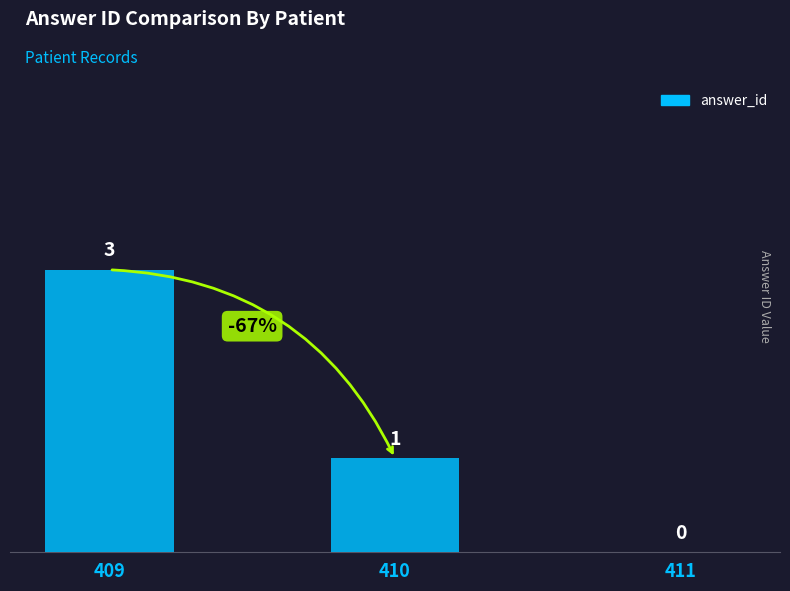

Reading left to right, what are all the values shown in this chart?

409=3	410=1	411=0